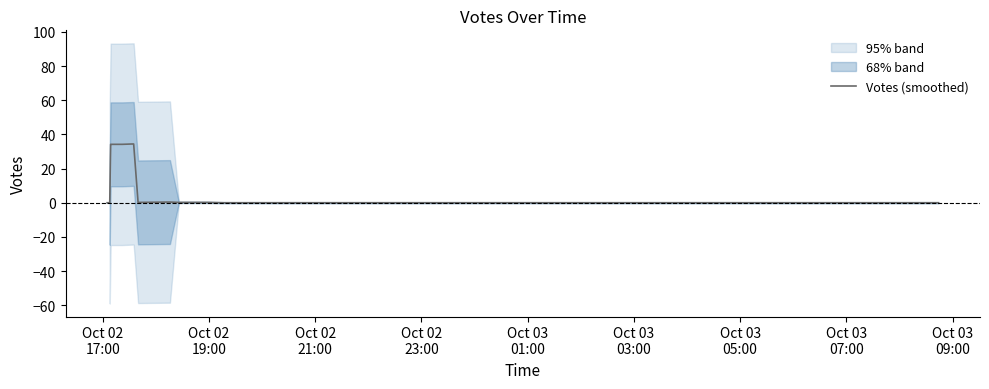

Does the chart display data point markers on the line(s)?

No